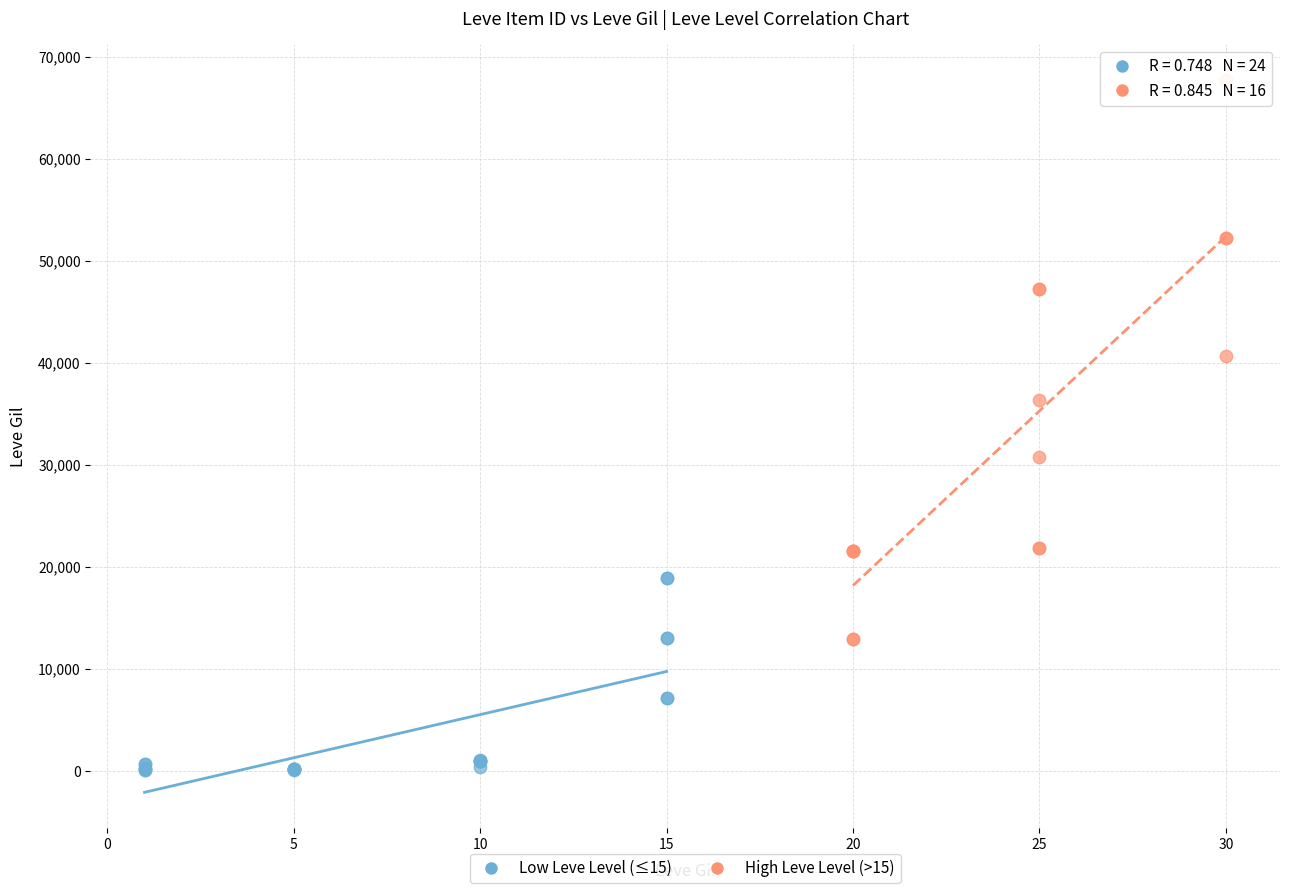

Which series reaches the minimum Y coordinate?

Low Leve Level (≤15)